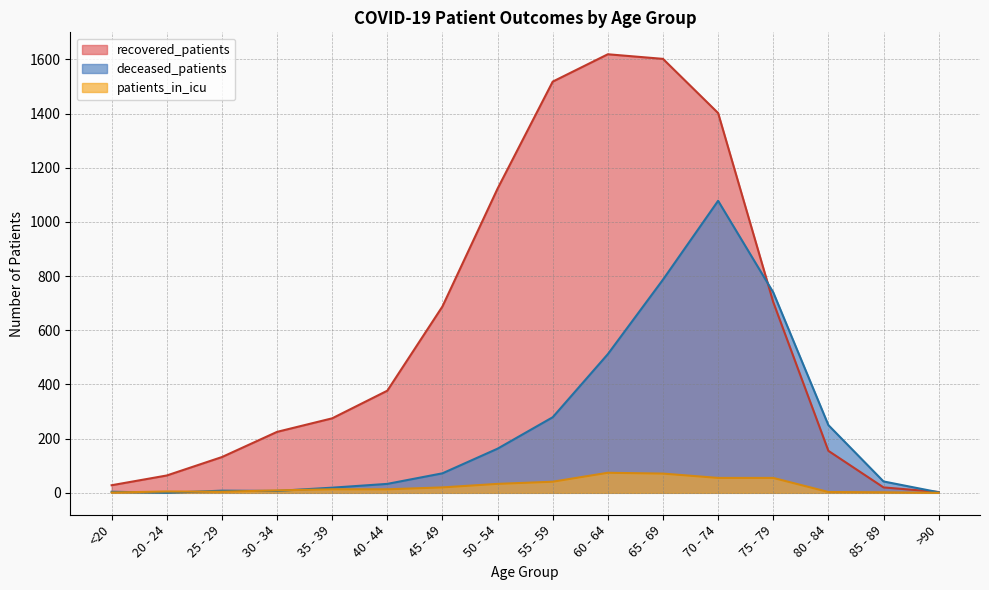

Rank the series by their maximum value, from highest to lowest.

recovered_patients, deceased_patients, patients_in_icu